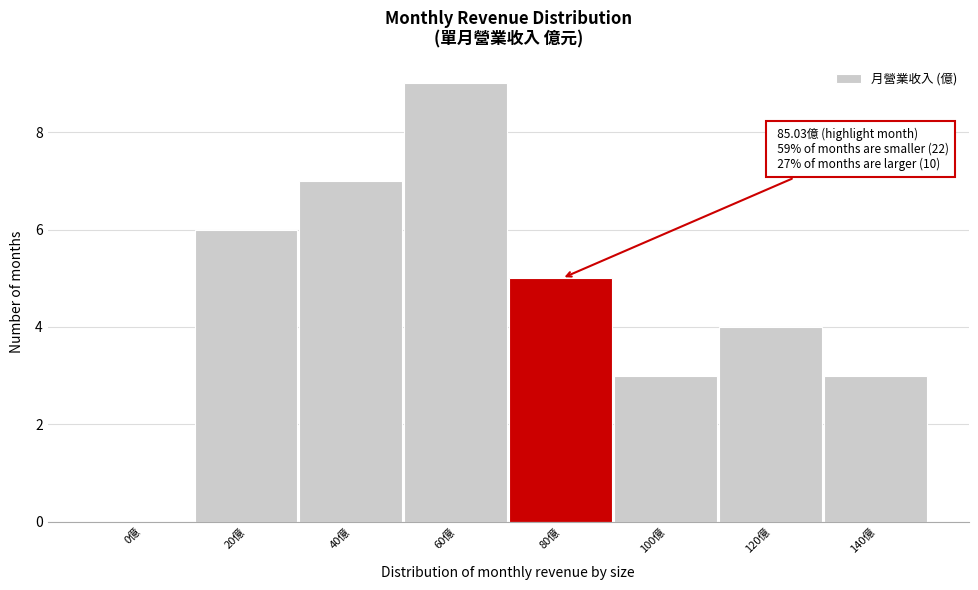

Reading right to left, what are all the values shown in this chart?

140億=3	120億=4	100億=3	80億=5	60億=9	40億=7	20億=6	0億=0